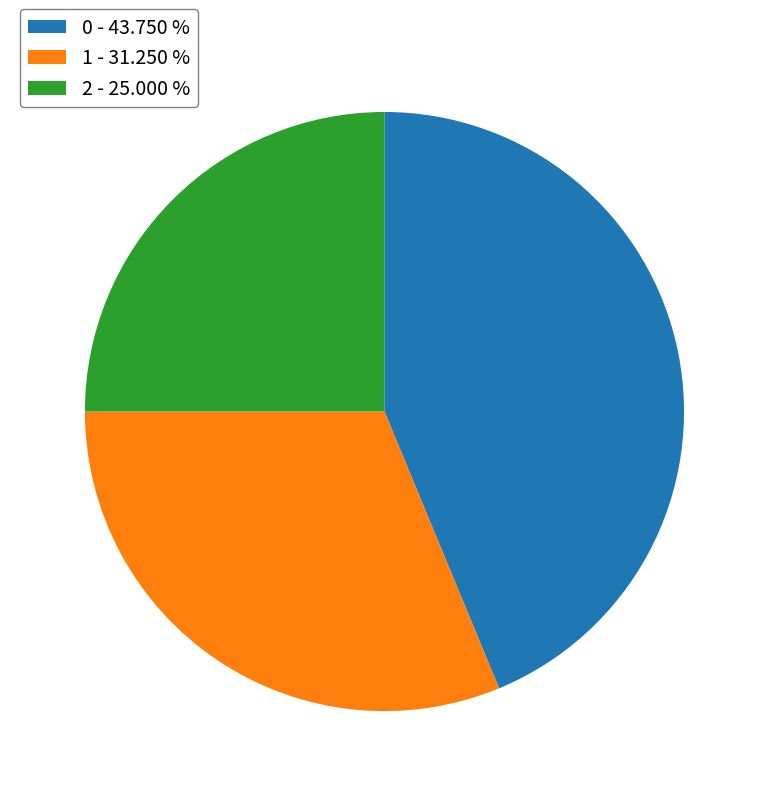

Which category has the smallest portion of the pie?

2